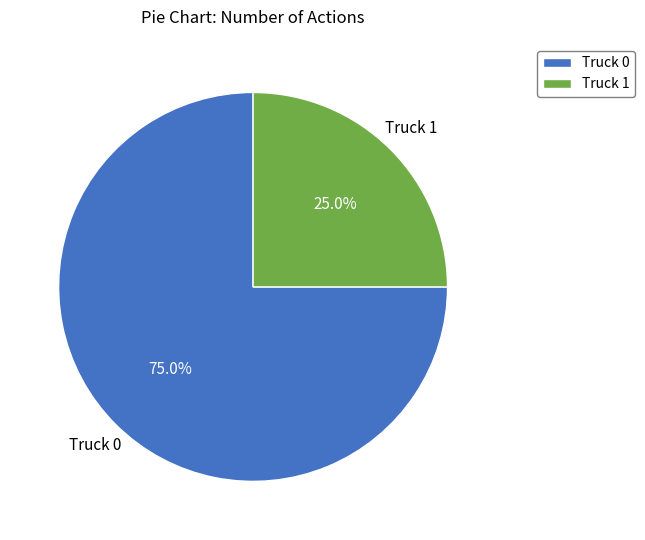

How many slices are in this pie chart?

2